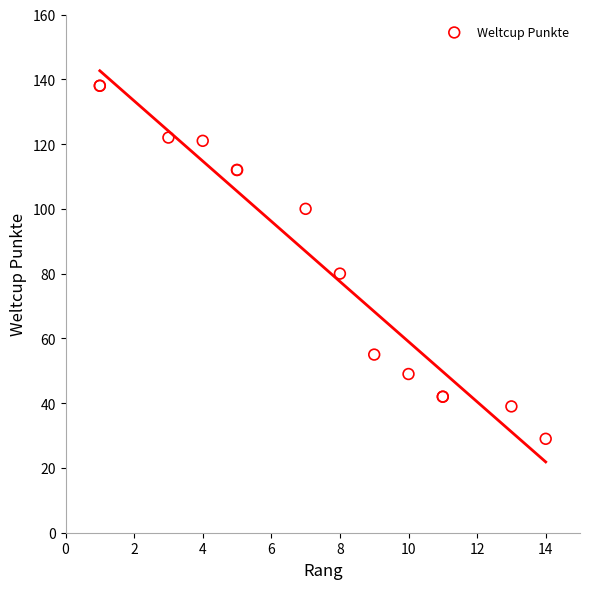

What Y value in the scatter plot is closest to 83?

80